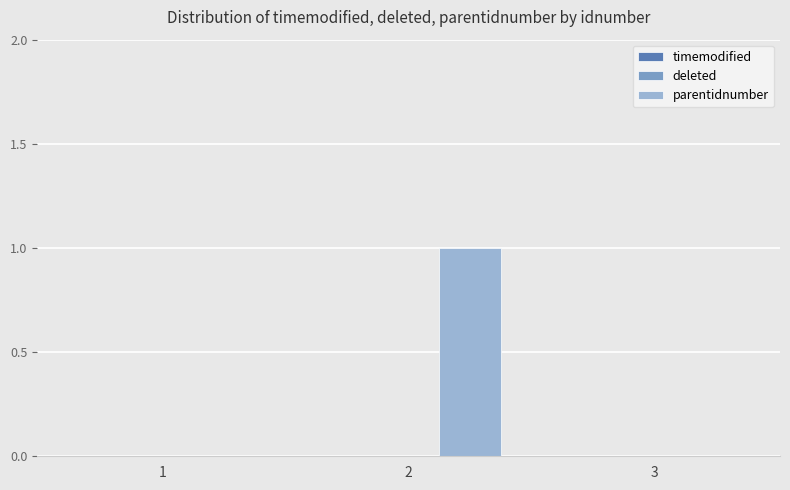

Are the bars horizontal?

No